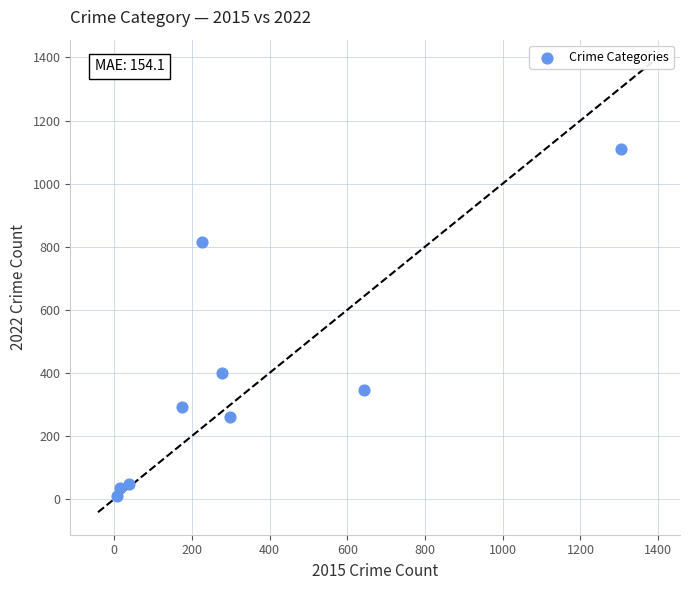

What is the range of X values (max minus min)?

1297